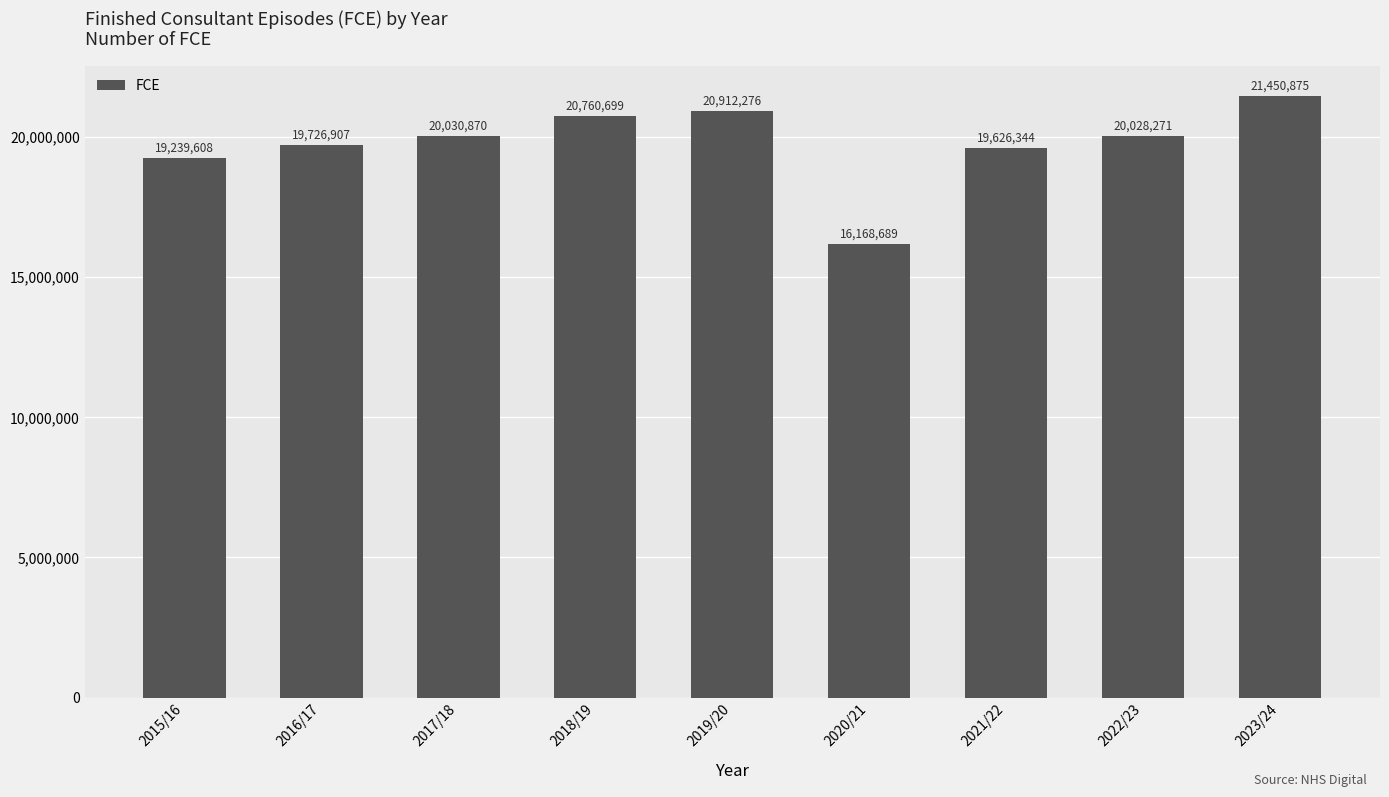

What is the value of the 7th bar from the left?

19626344